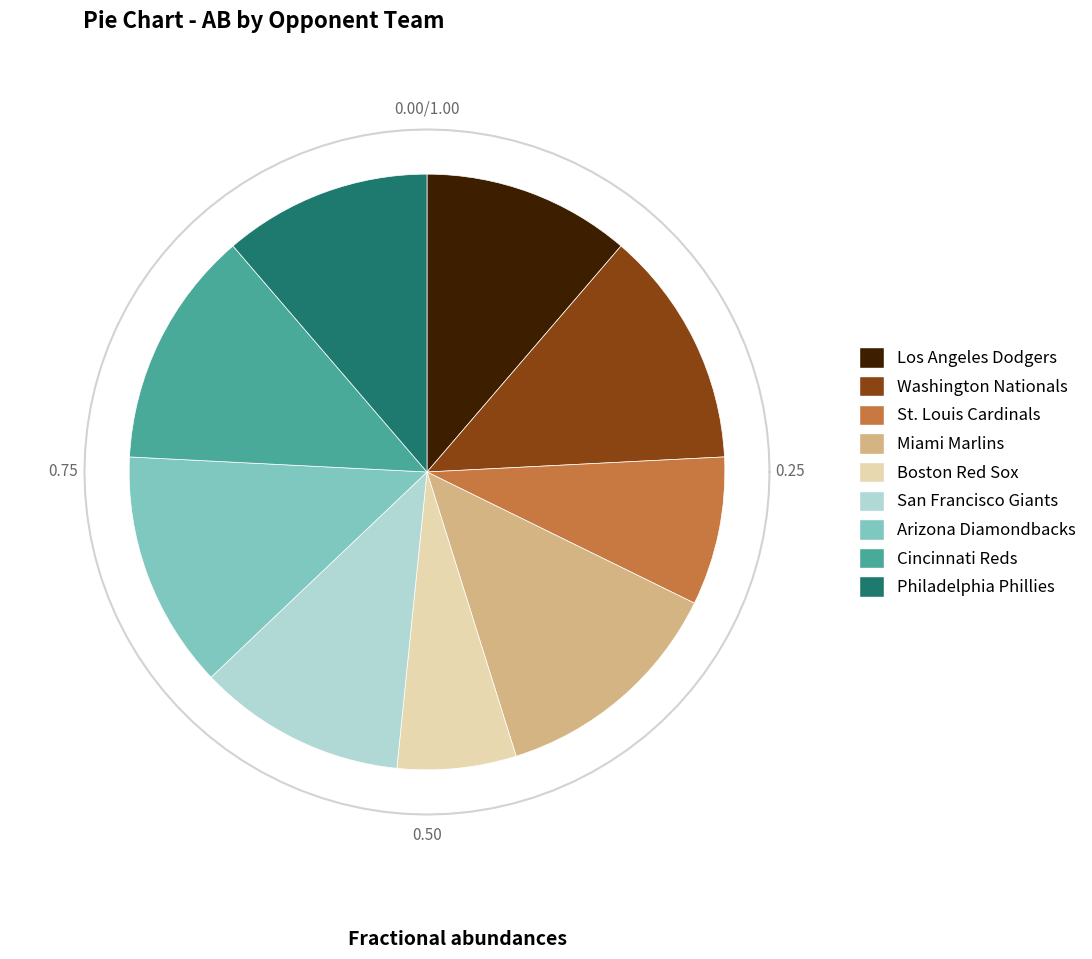

To the nearest percent, what percentage of the pie is St. Louis Cardinals?

8%